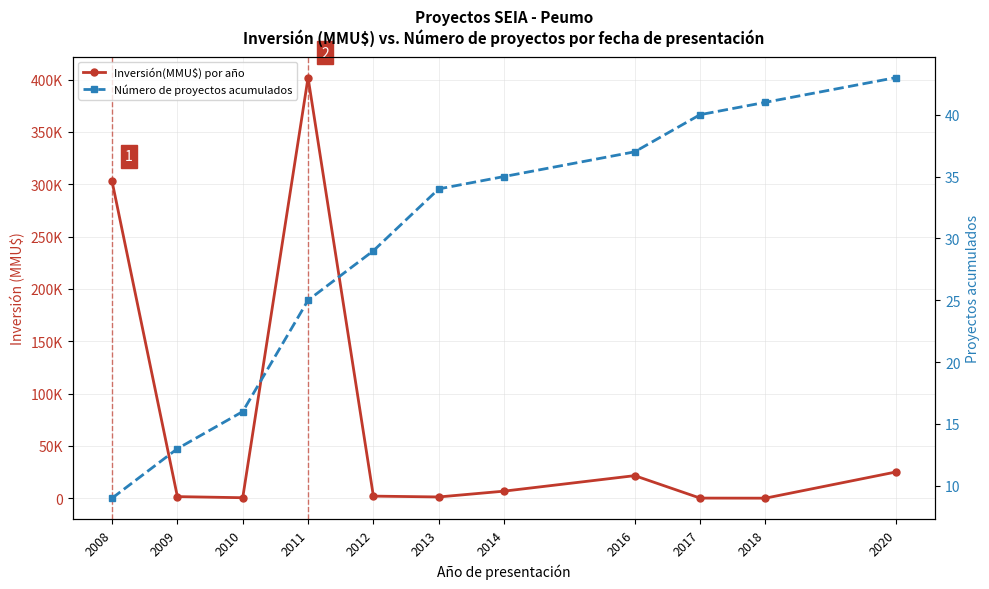

Is it true that Número de proyectos acumulados equals 13 at 2009?

True